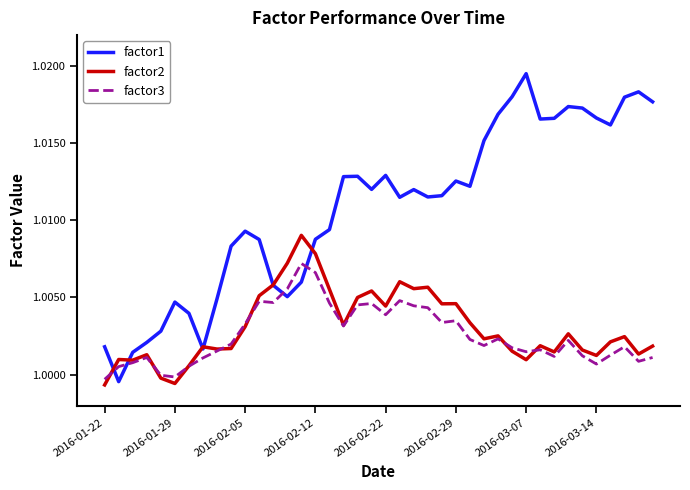

True or false: factor1 and factor3 cross at least once.

True